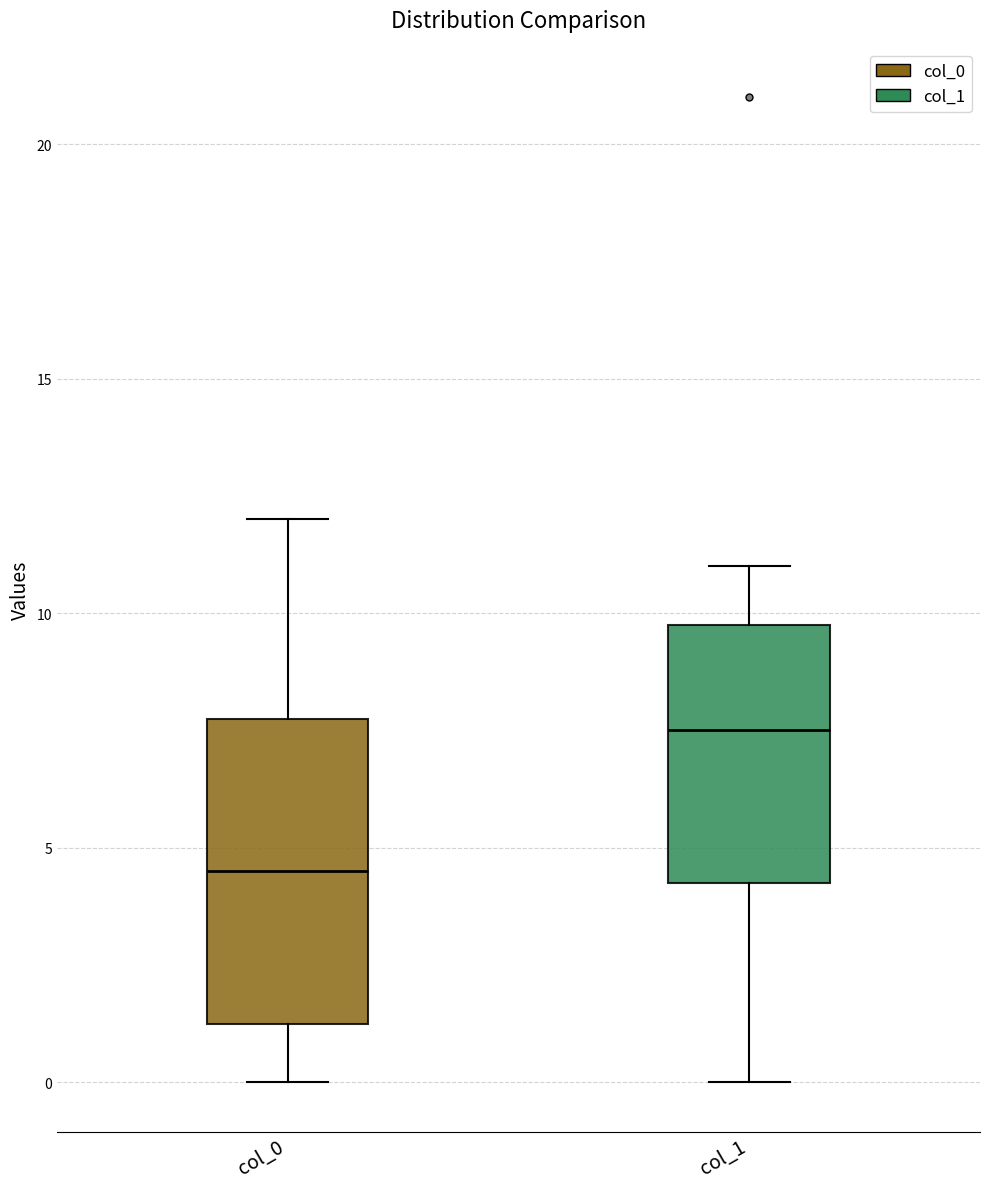

Reading left to right, read every box against the y-axis: the position of its median line, the range the box covers, and the ends of its whiskers. The values are not printed on the chart, so give them approximately, as read against the axis.

col_0: median 4.5, box 1.5 to 8.0, whiskers 0.0 to 12.0
col_1: median 7.5, box 4.5 to 10.0, whiskers 0.0 to 11.0